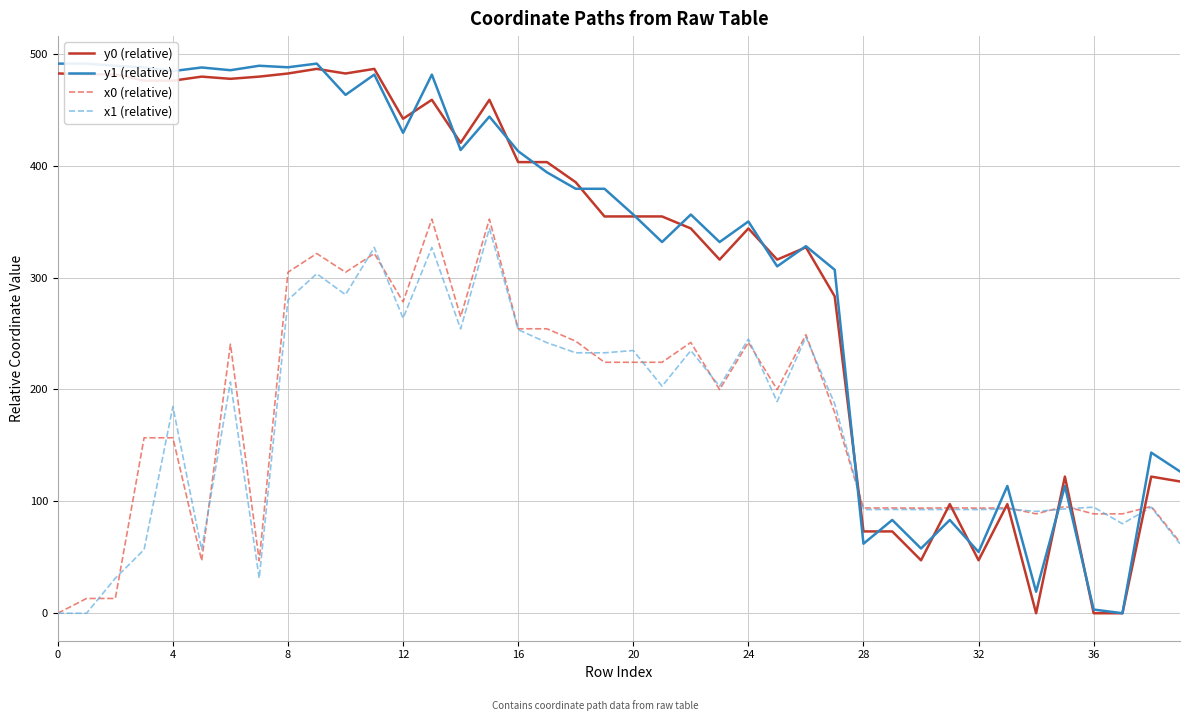

What is the highest value of the y1 (relative) series?

491.3